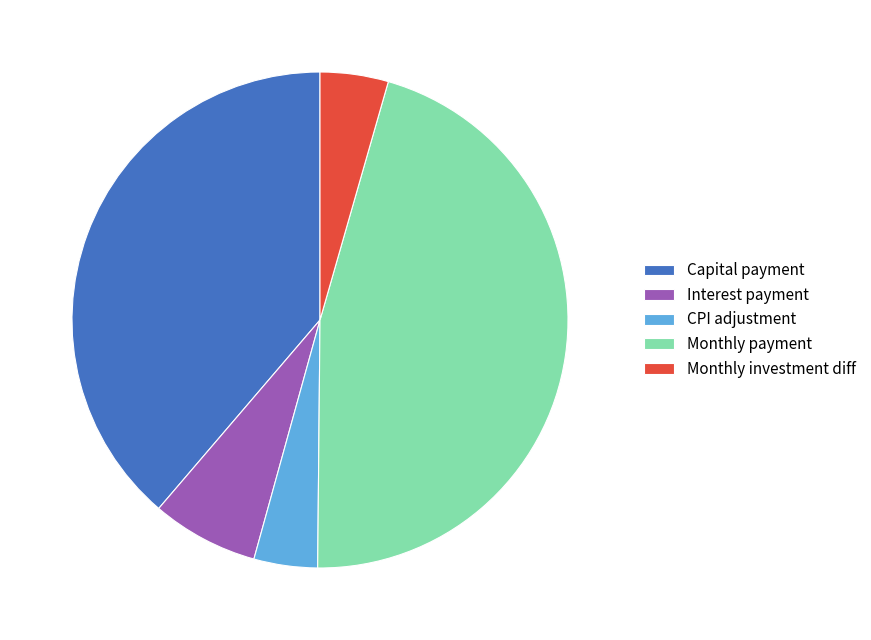

Is Monthly investment diff the majority of the pie?

No